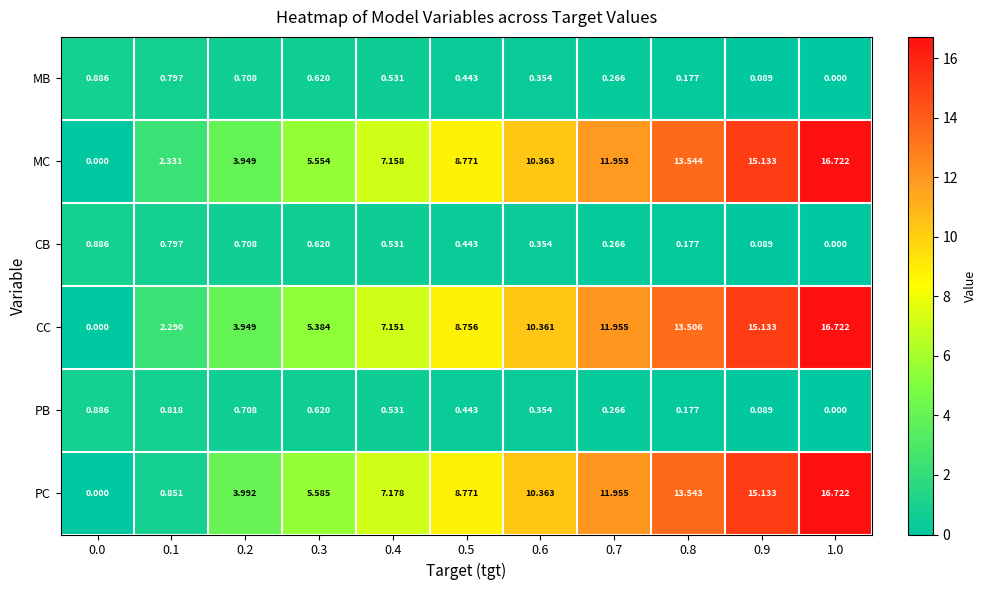

Which series has the largest total across all categories?

MC